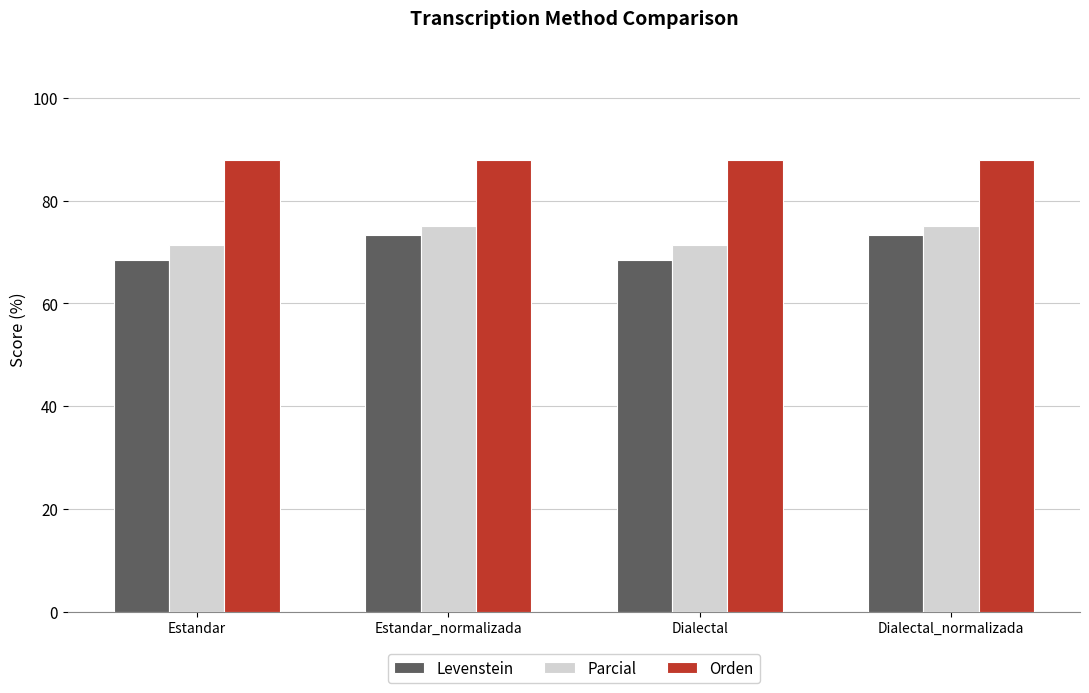

True or false: Levenstein has a value of 73.3 at Estandar_normalizada.

True